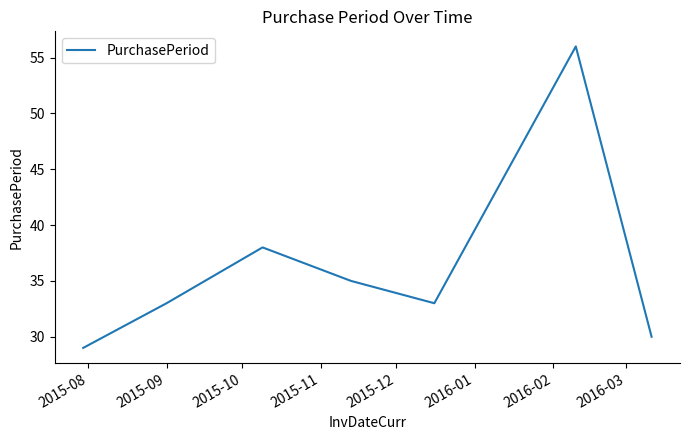

What is the greatest value displayed?

56